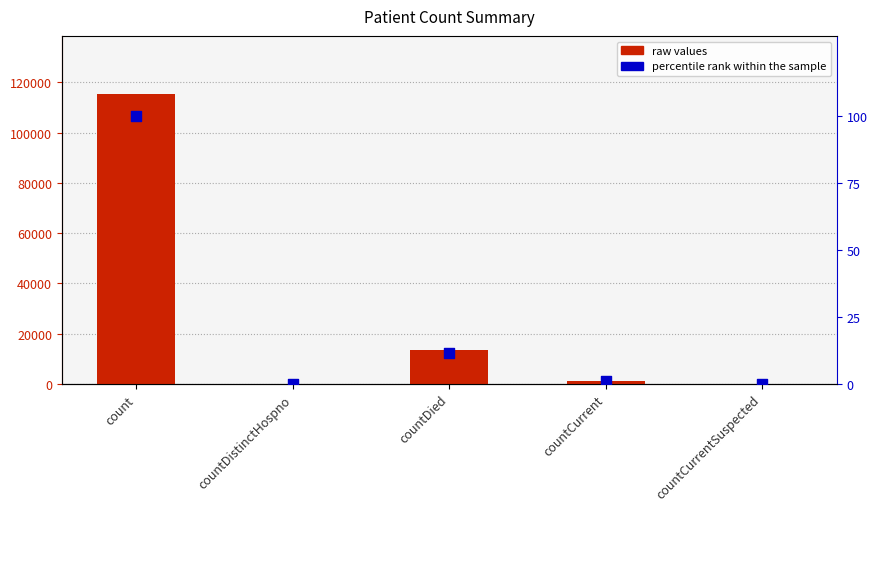

Which series has the largest Y range (max minus min)?

raw values